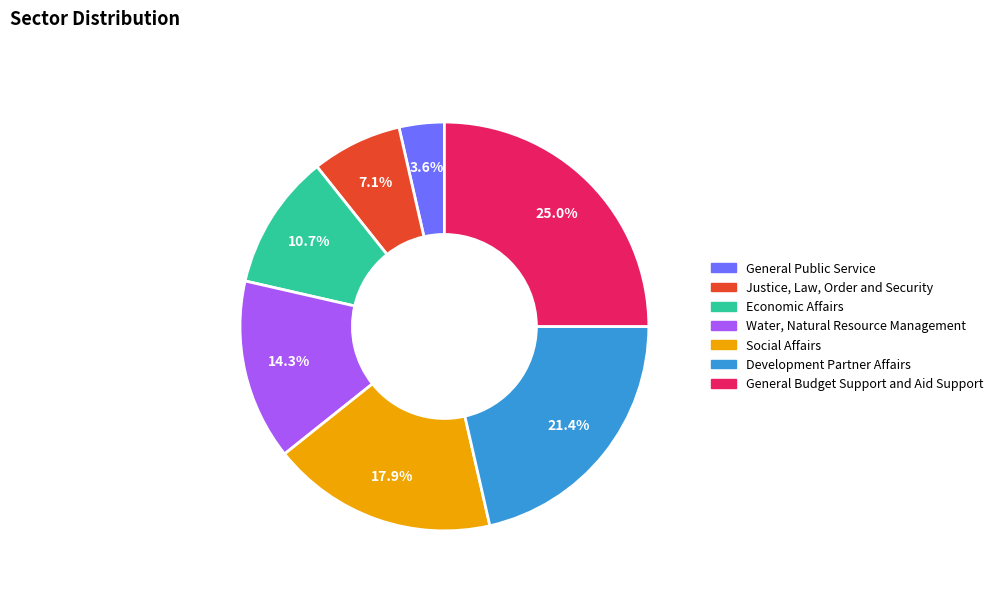

Between Social Affairs and General Public Service, which is larger?

Social Affairs